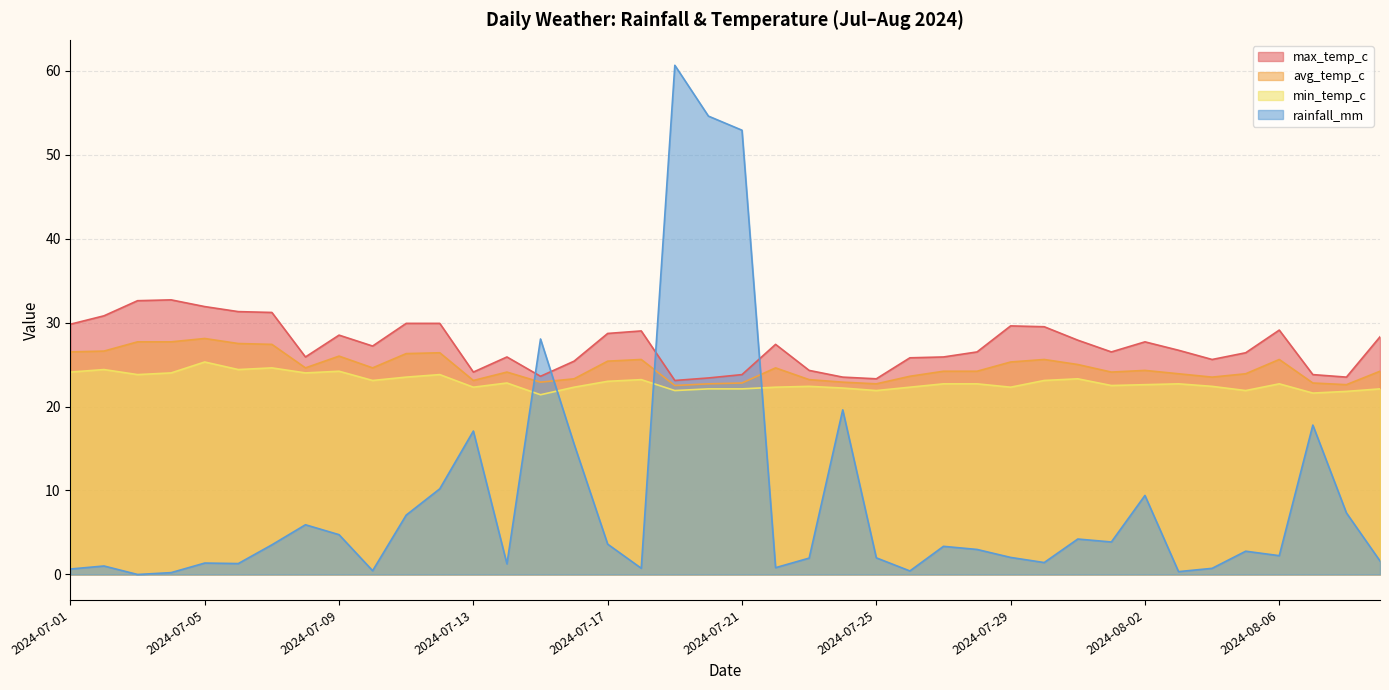

What is the difference between the rainfall_mm values at 2024-07-09 and 2024-07-10?

4.3